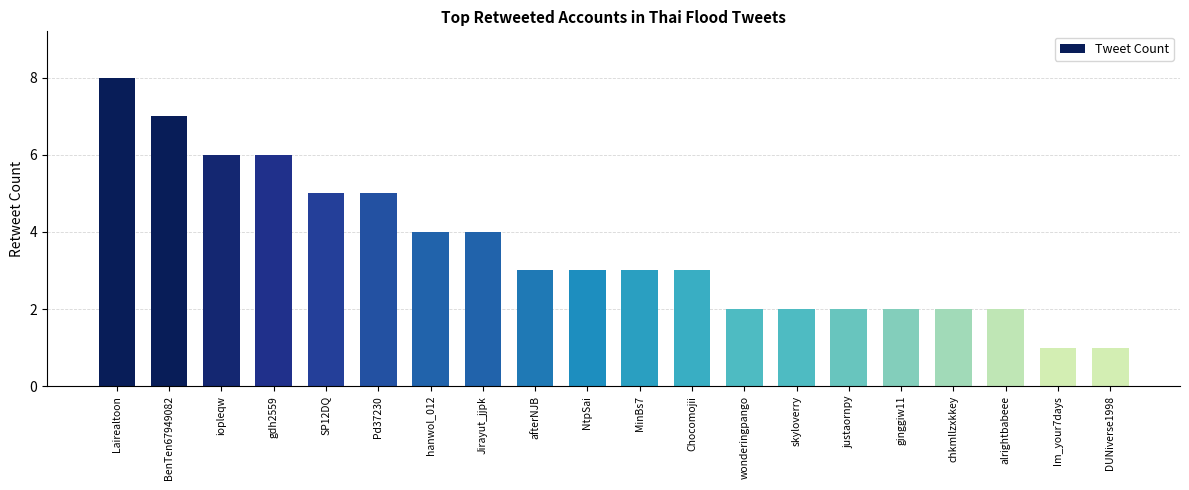

How many series are shown in this chart?

1